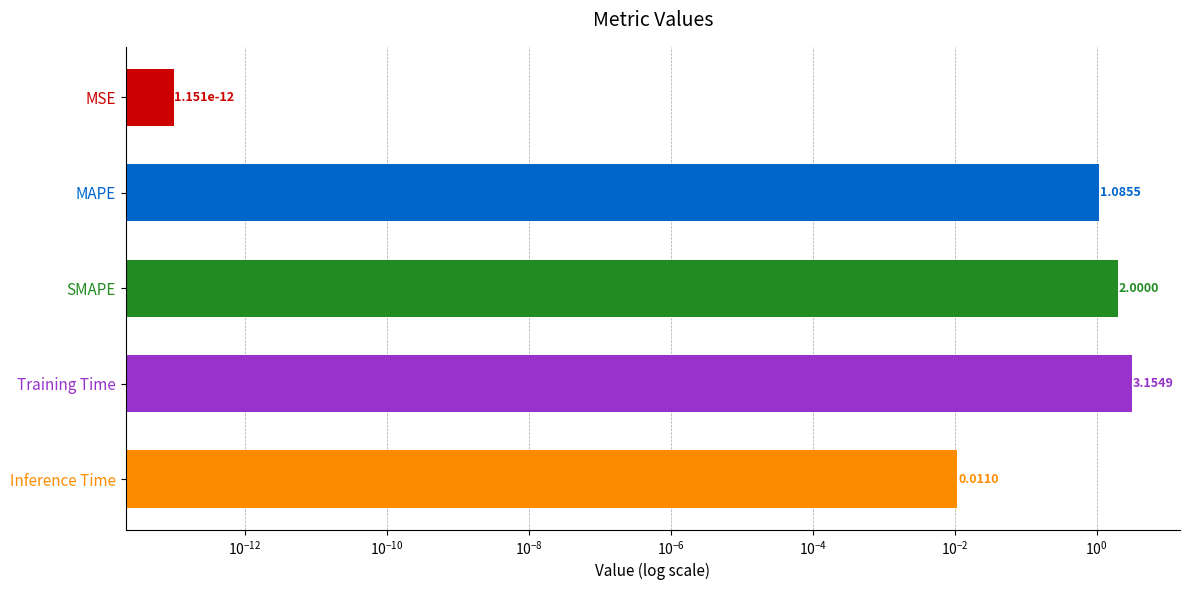

Between Training Time and MAPE, which is larger?

Training Time